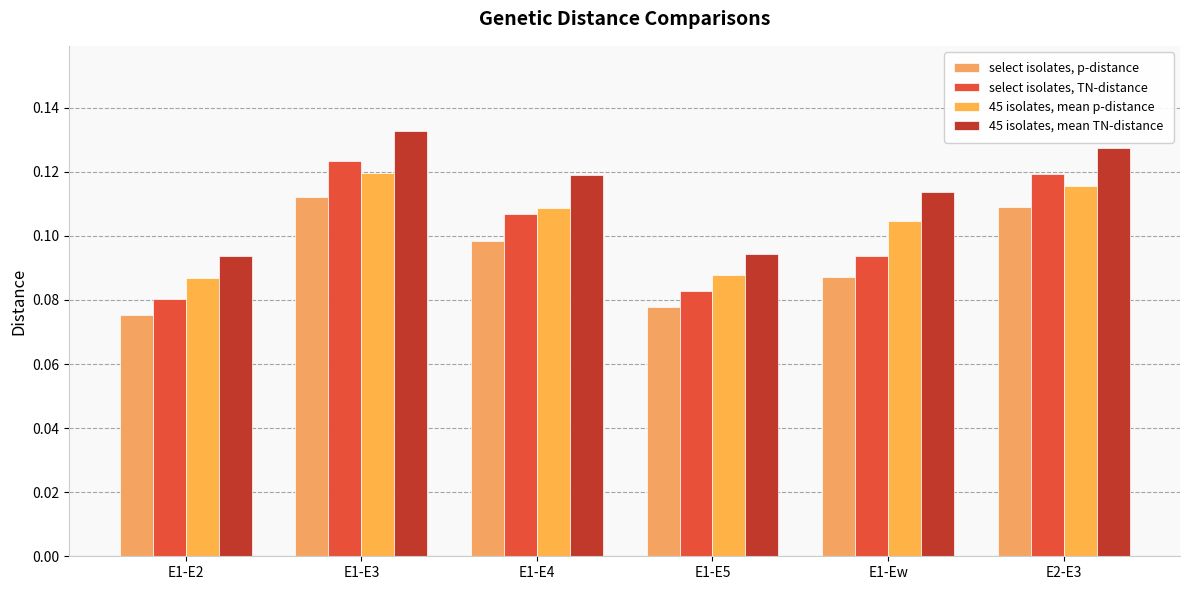

What is the greatest value displayed?

0.1